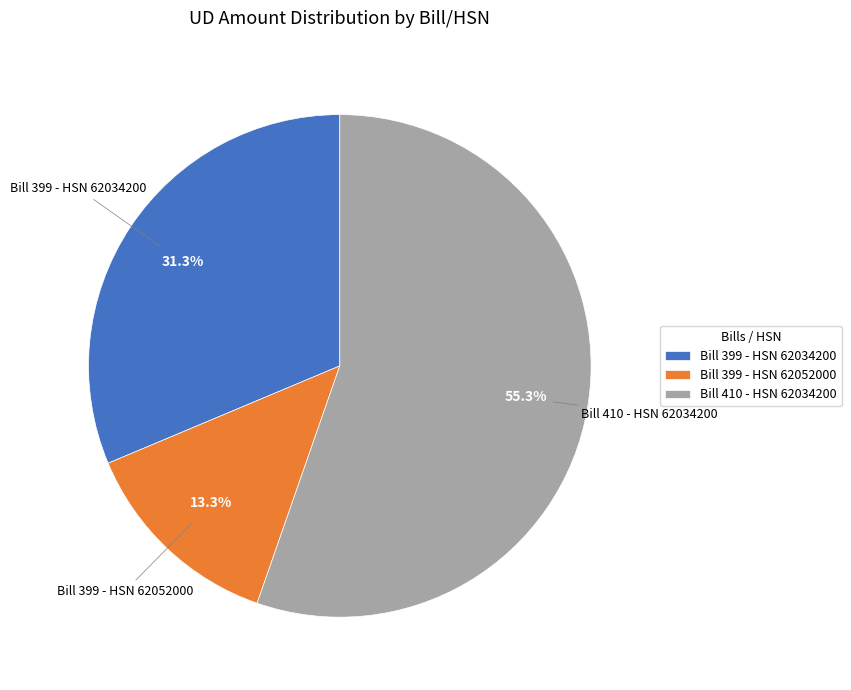

To the nearest percent, what is the combined percentage of Bill 399 - HSN 62052000 and Bill 410 - HSN 62034200?

69%